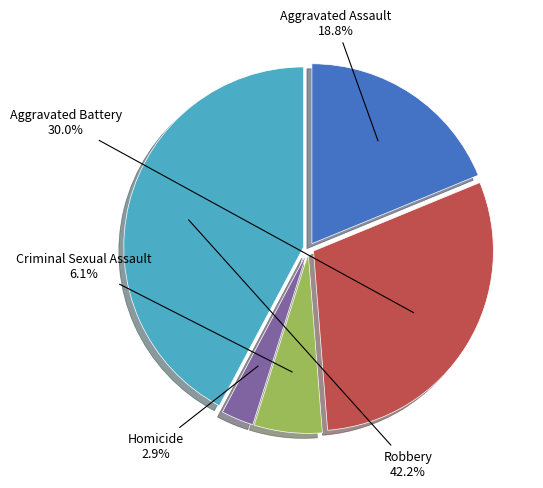

Which category has the biggest portion of the pie?

Robbery